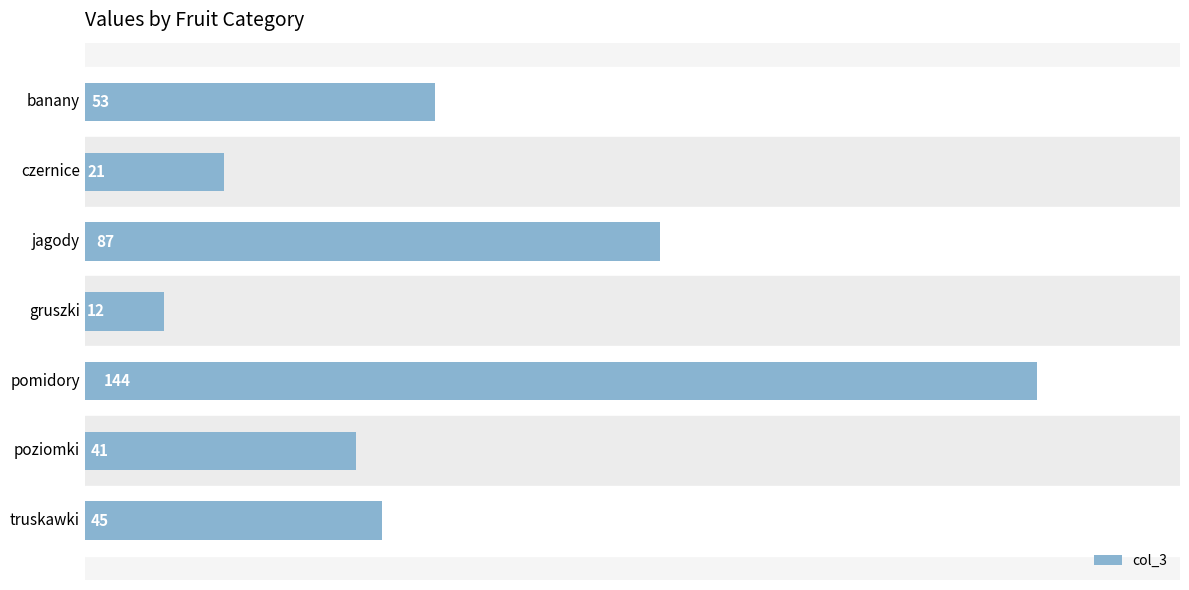

What is the difference between the second highest and minimum values?

75